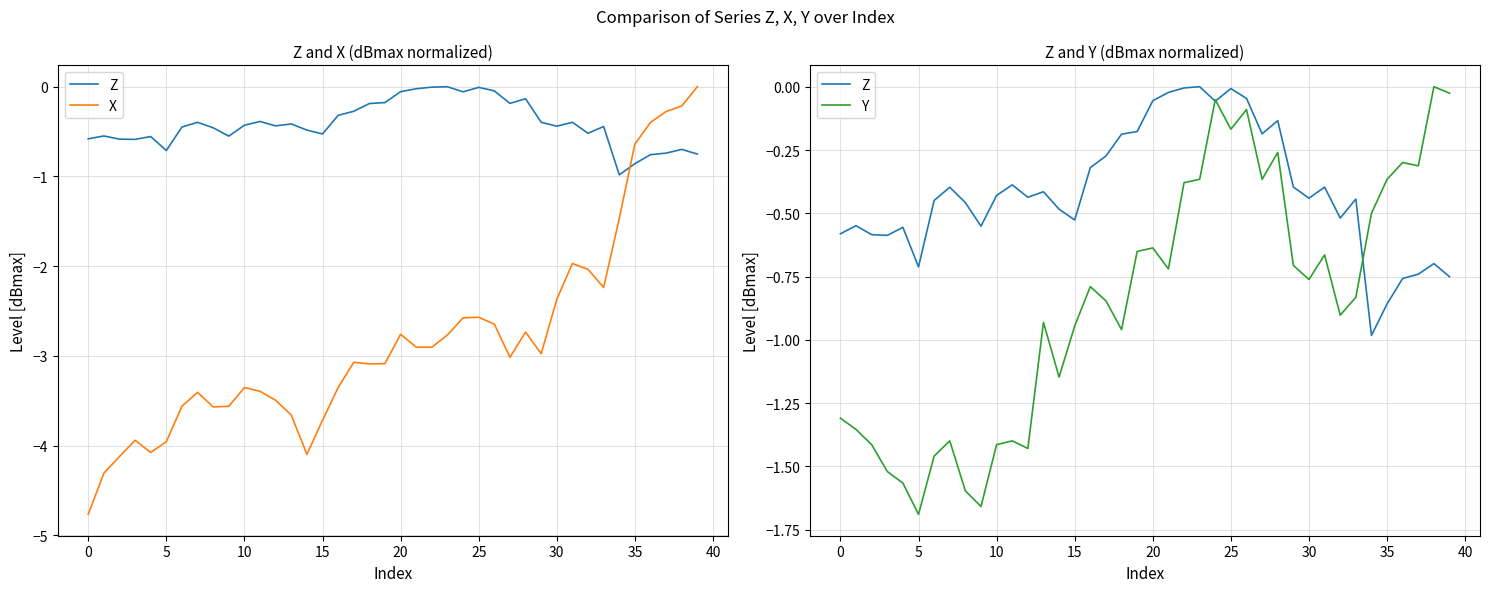

What is the total value across all series at 18?

-4.2